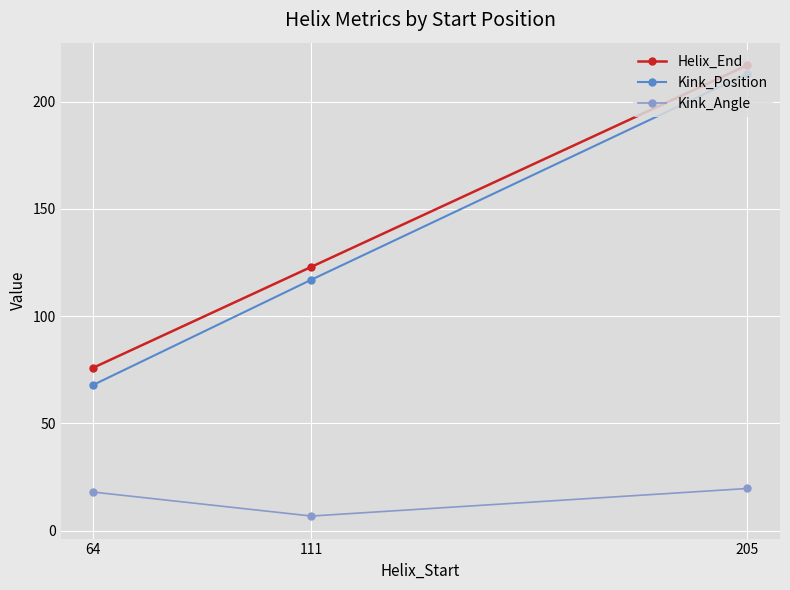

List the series in order of their peak value, lowest first.

Kink_Angle, Kink_Position, Helix_End